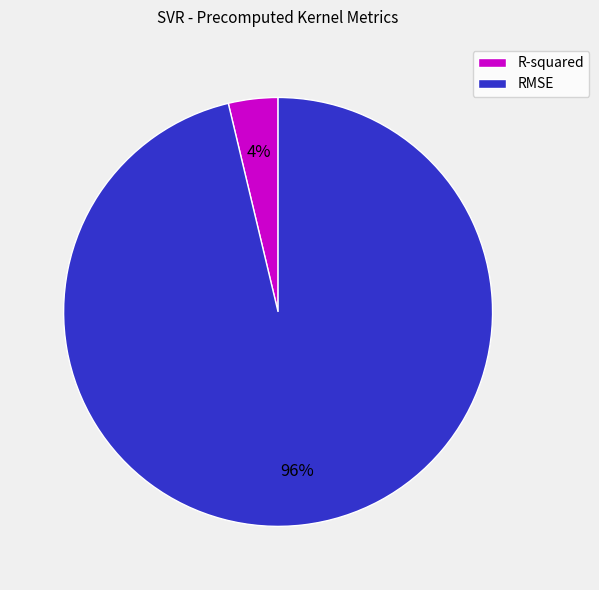

Between R-squared and RMSE, which is larger?

RMSE